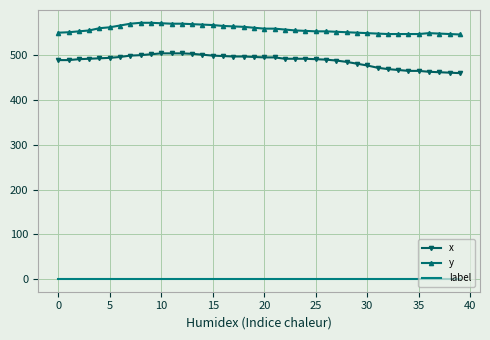

True or false: x and label intersect in this chart.

False